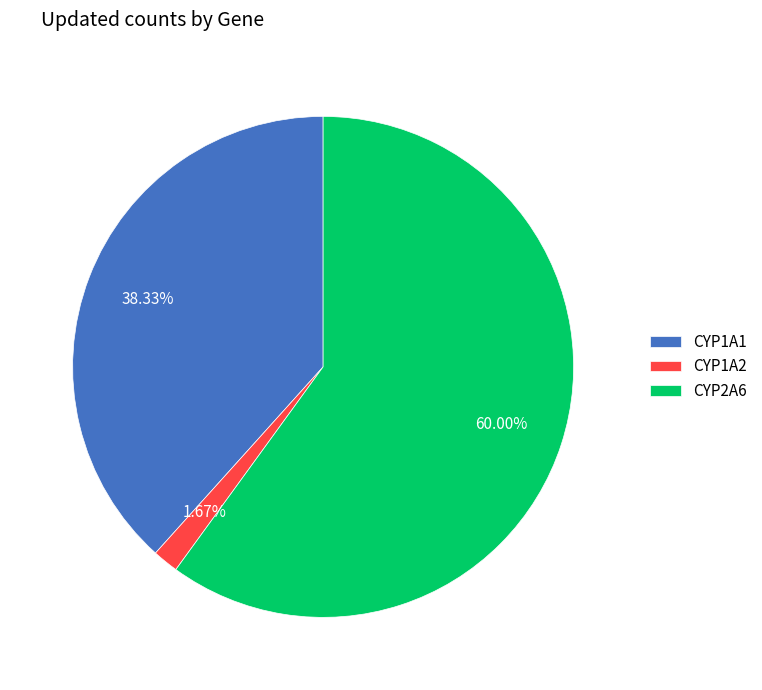

Which slice is the largest?

CYP2A6